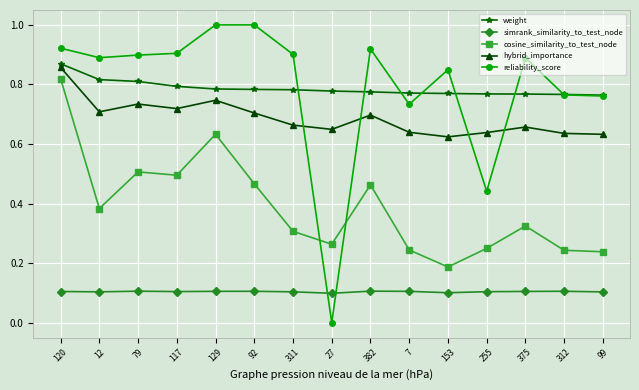

What is the difference between the second highest and minimum values in the hybrid_importance series?

0.1